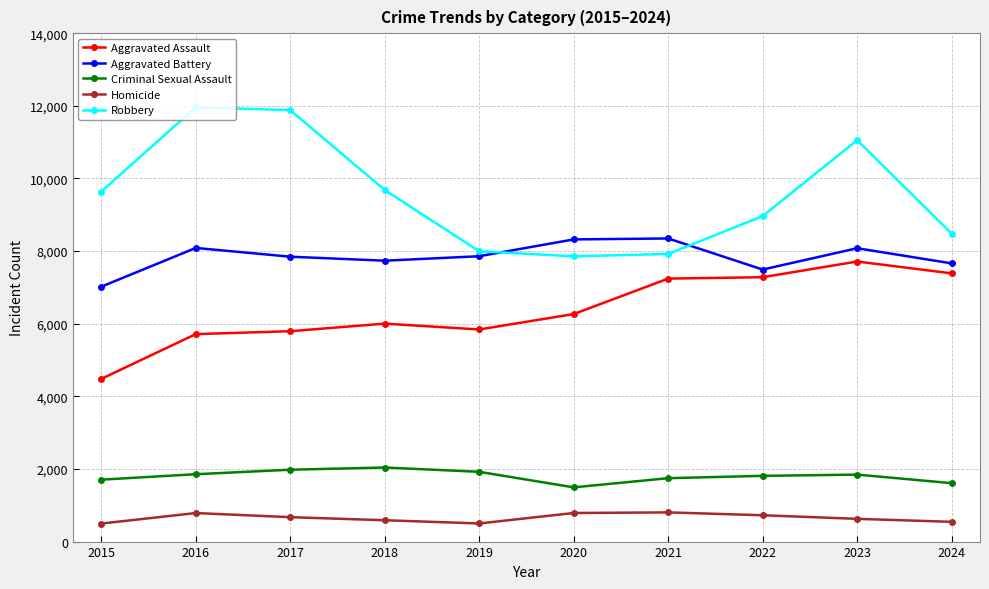

At which category is the sum across all series the highest?

2023